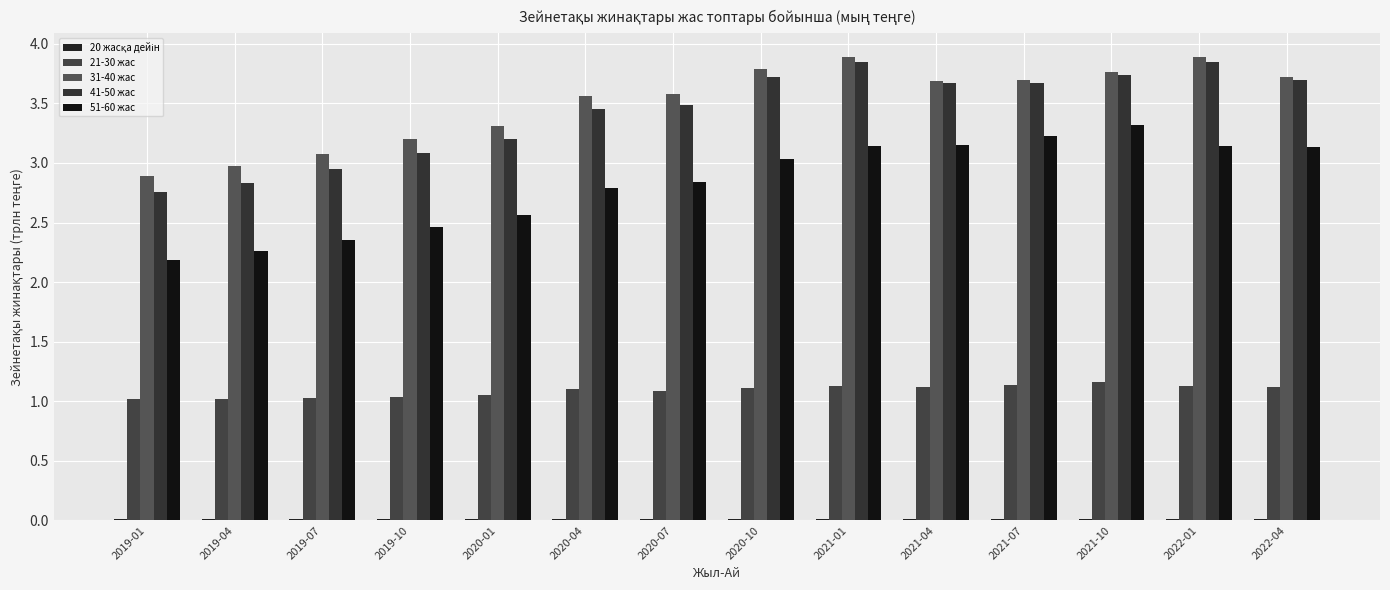

Count the 21-30 жас values in the range 1 to 2.

14